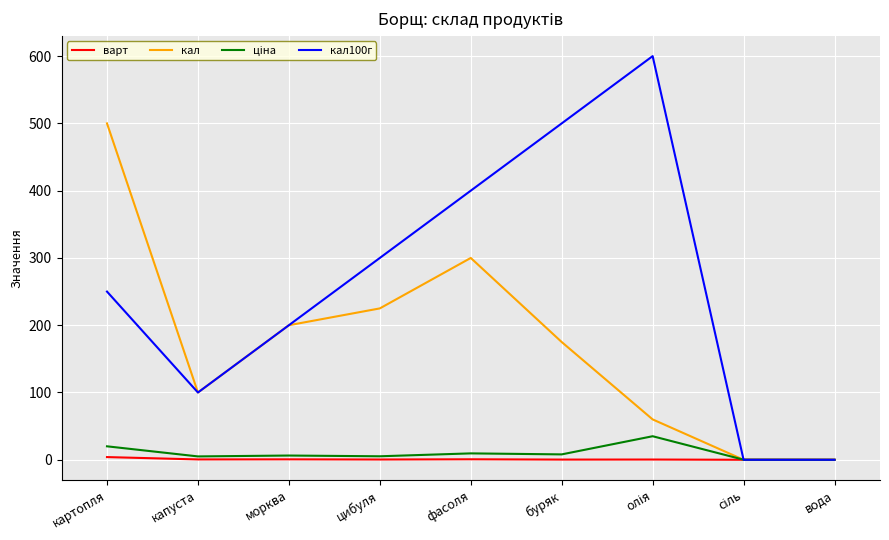

What is the maximum value shown in the chart?

600.0